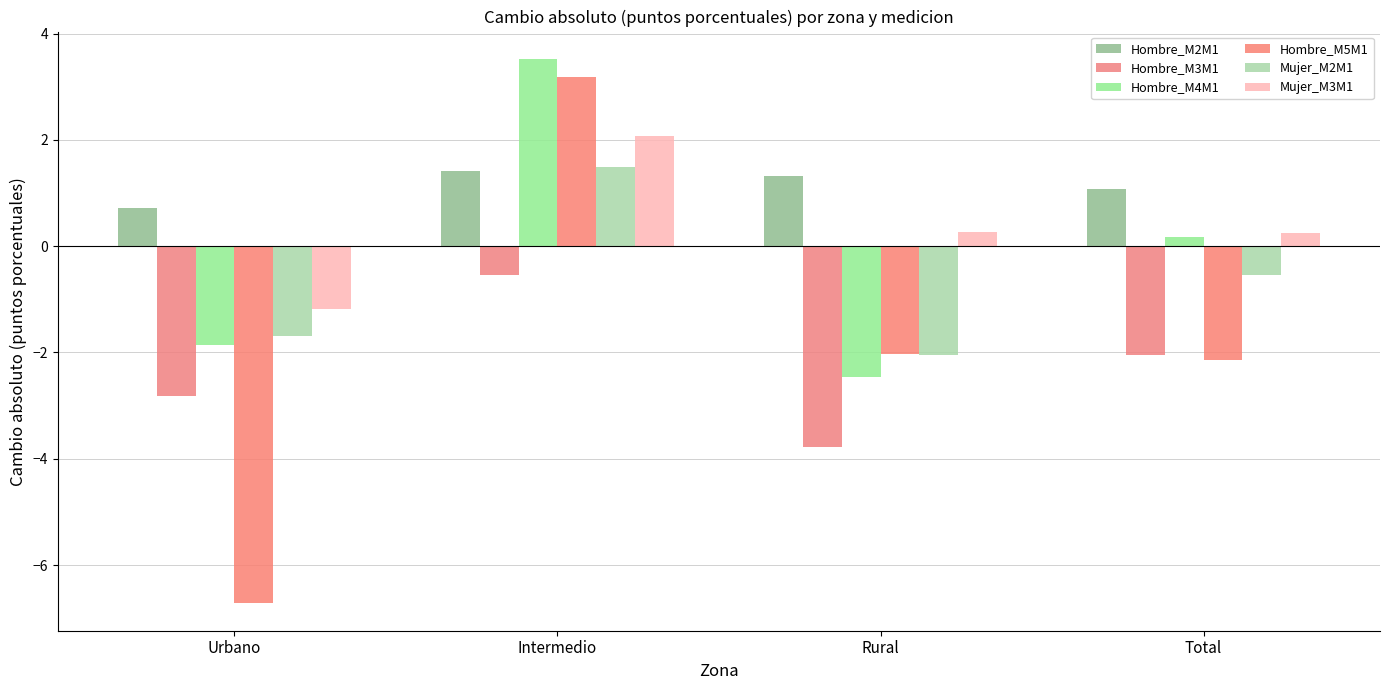

List the series in order of their peak value, highest first.

Hombre_M4M1, Hombre_M5M1, Mujer_M3M1, Mujer_M2M1, Hombre_M2M1, Hombre_M3M1